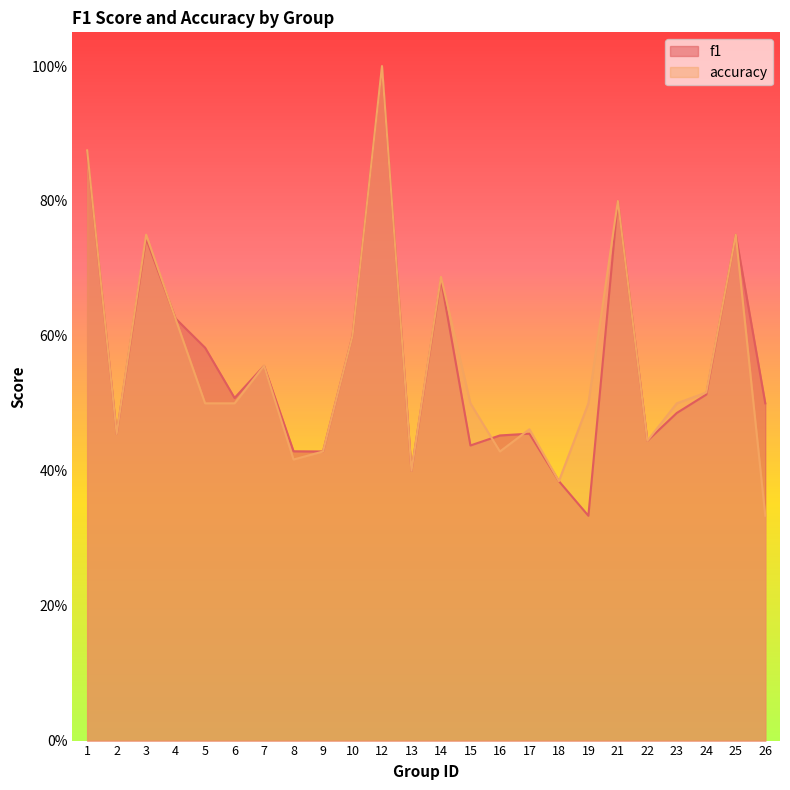

Reading right to left, what are all the values shown in this chart?

f1: 26=0.5	25=0.8	24=0.5	23=0.5	22=0.4	21=0.8	19=0.3	18=0.4	17=0.5	16=0.5	15=0.4	14=0.7	13=0.4	12=1.0	10=0.6	9=0.4	8=0.4	7=0.6	6=0.5	5=0.6	4=0.6	3=0.7	2=0.5	1=0.9
accuracy: 26=0.3	25=0.8	24=0.5	23=0.5	22=0.4	21=0.8	19=0.5	18=0.4	17=0.5	16=0.4	15=0.5	14=0.7	13=0.4	12=1.0	10=0.6	9=0.4	8=0.4	7=0.6	6=0.5	5=0.5	4=0.6	3=0.8	2=0.5	1=0.9